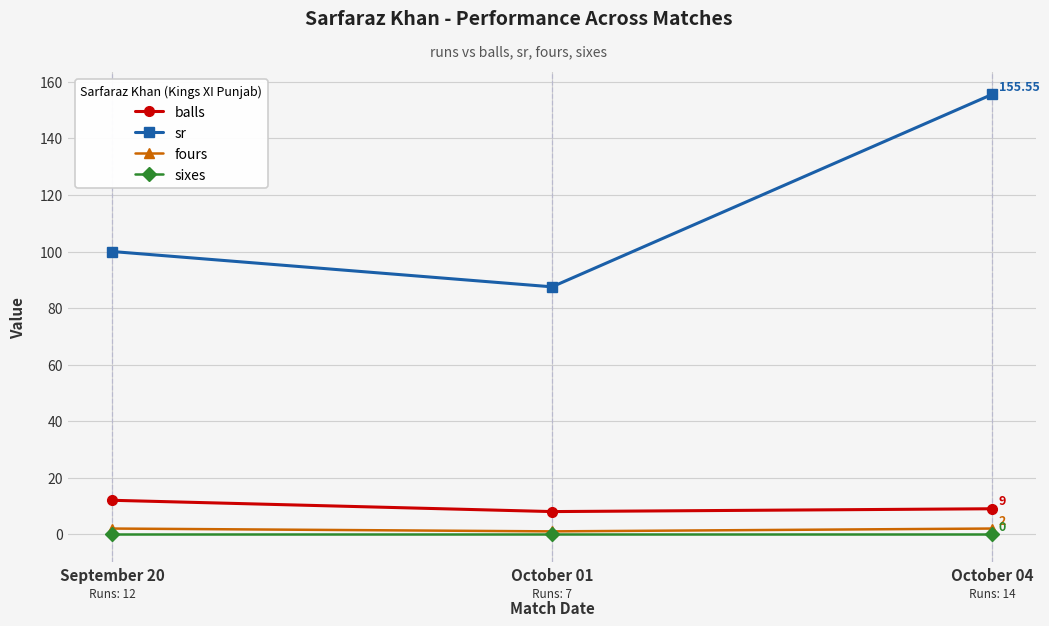

What is the spread (max minus min) of values at October 01?

87.5